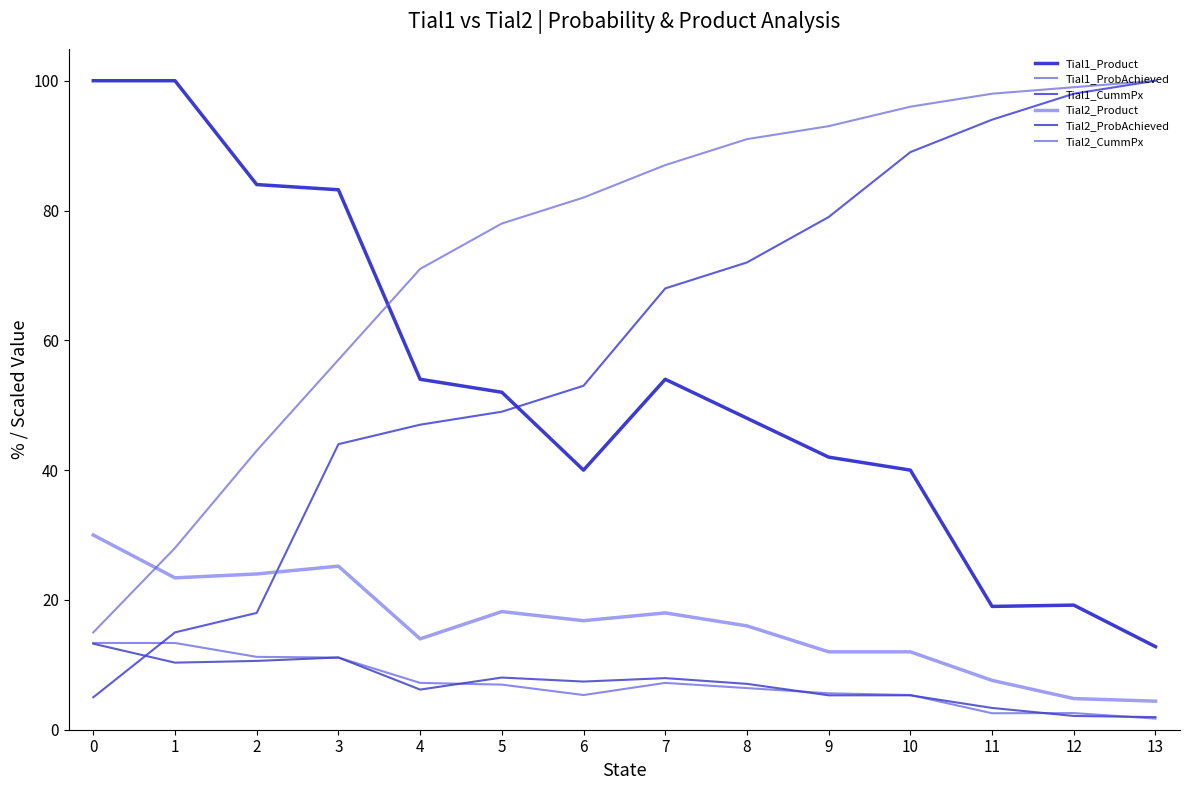

What is the difference between the maximum and second lowest values in the Tial2_ProbAchieved series?

11.1